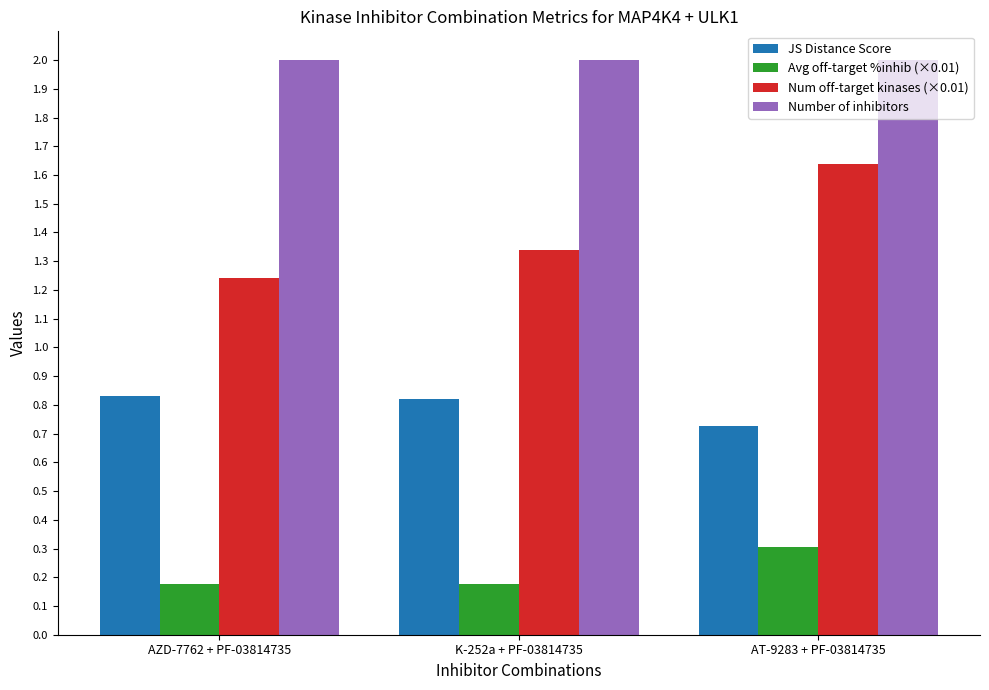

Which series has the largest range (max minus min)?

Num off-target kinases (×0.01)